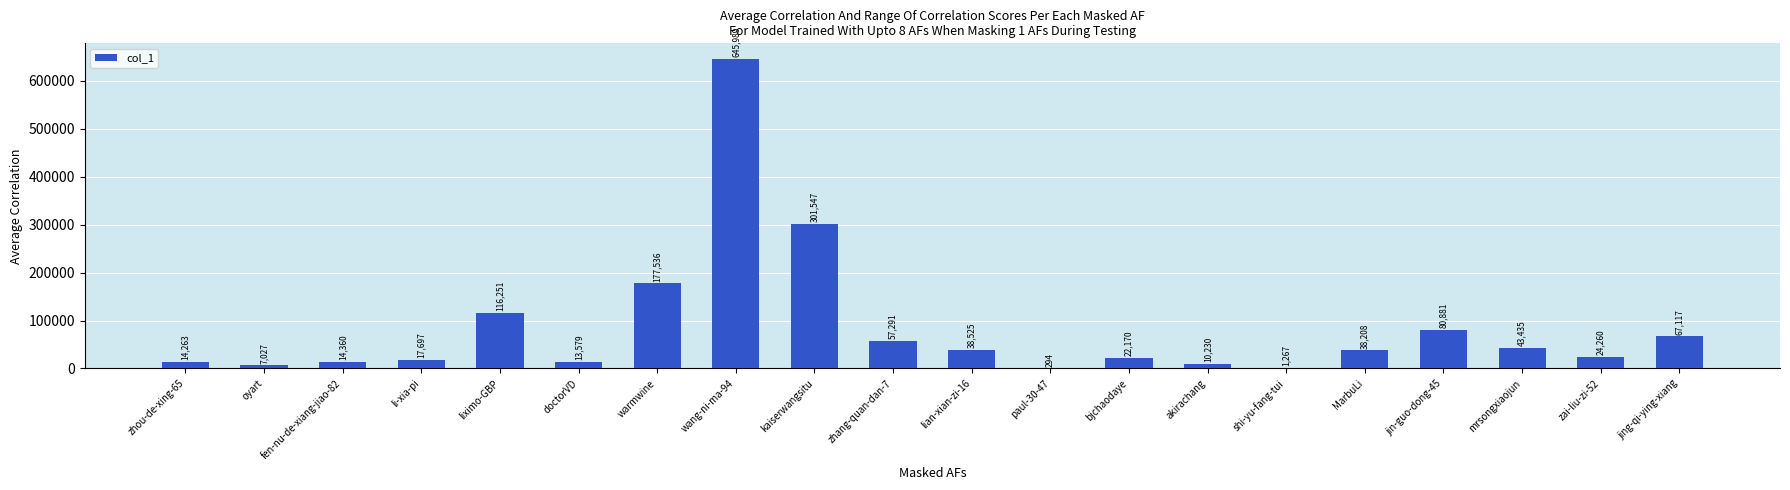

What is the sum of the values at MarbuLi and zhou-de-xing-65?

52471